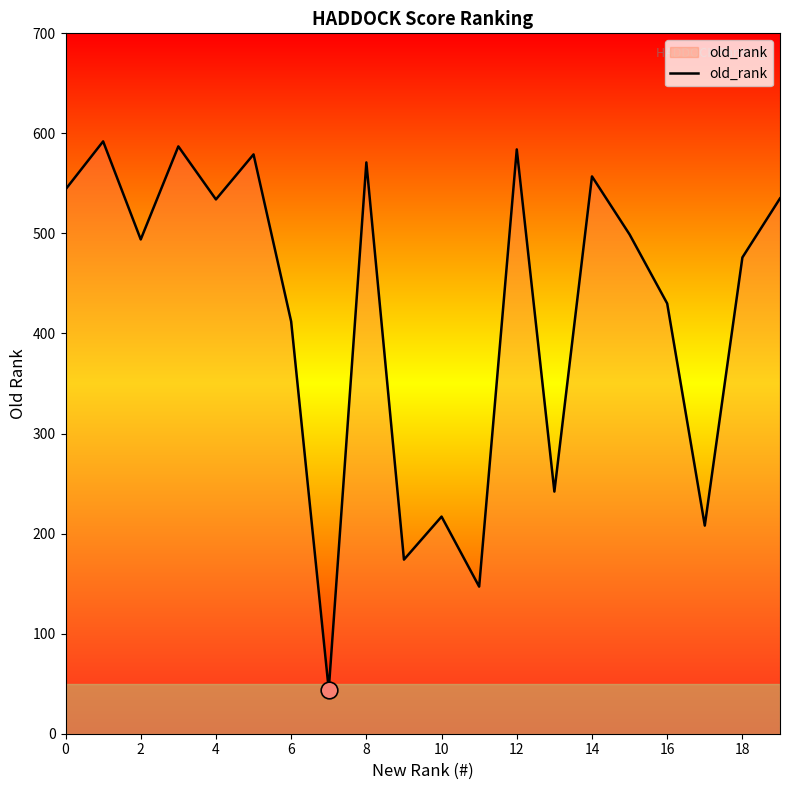

What is the maximum value shown in the chart?

592